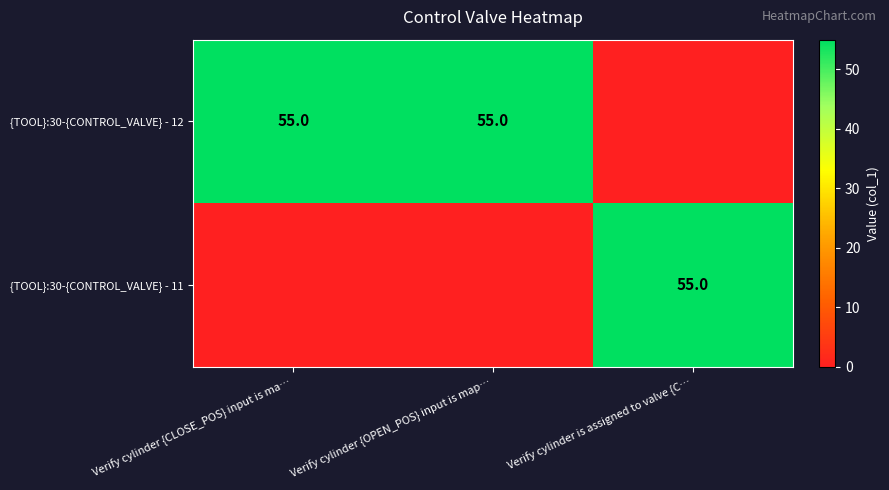

The value of {TOOL}:30-{CONTROL_VALVE} - 12 at Verify cylinder {CLOSE_POS} input is ma… is 23. True or false?

False